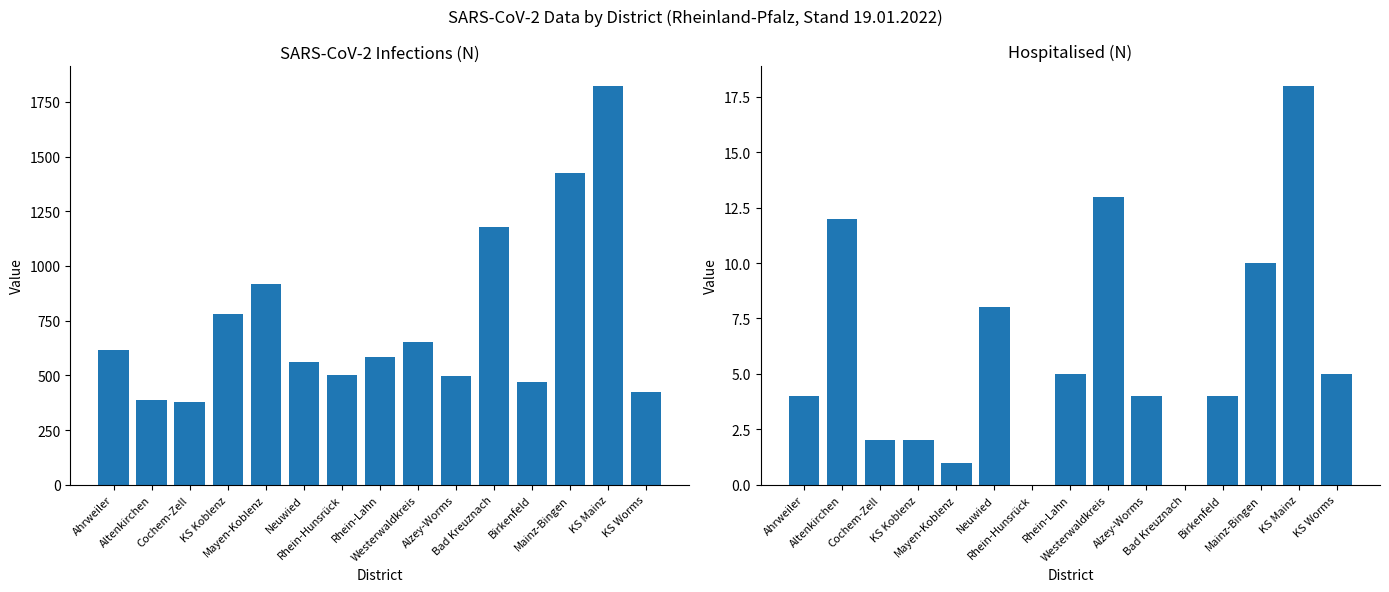

What is the lowest value of the SARS-CoV-2 Infections (N) series?

377